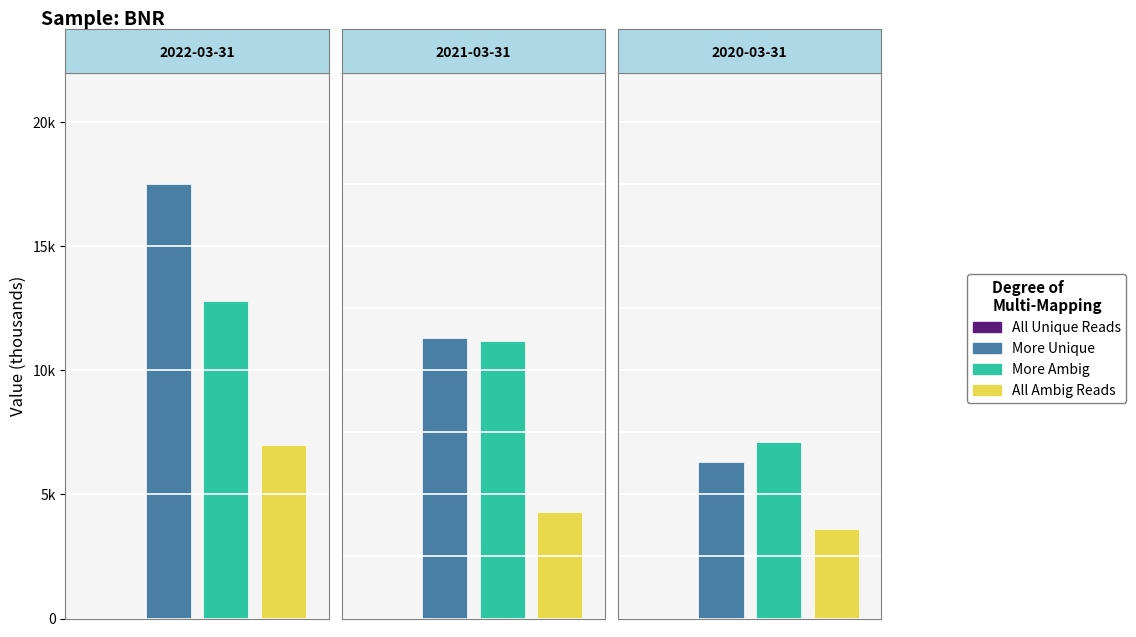

Reading left to right, extract all data points from this chart.

All Unique Reads: 0	0	0
More Unique: 17500	11300	6300
More Ambig: 12800	11200	7100
All Ambig Reads: 7000	4300	3600